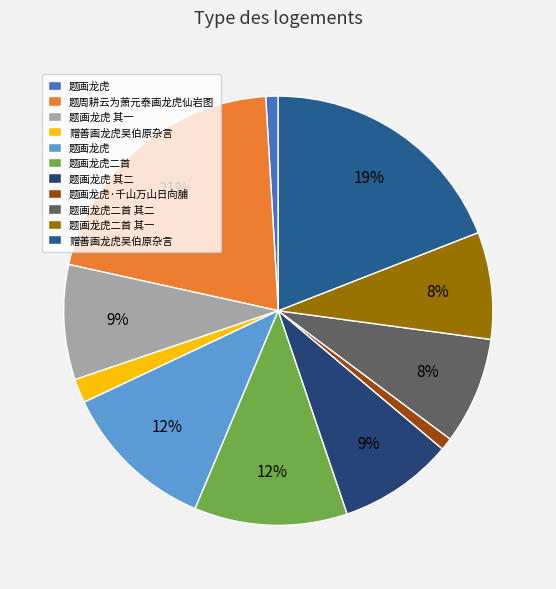

How many slices are in this pie chart?

11